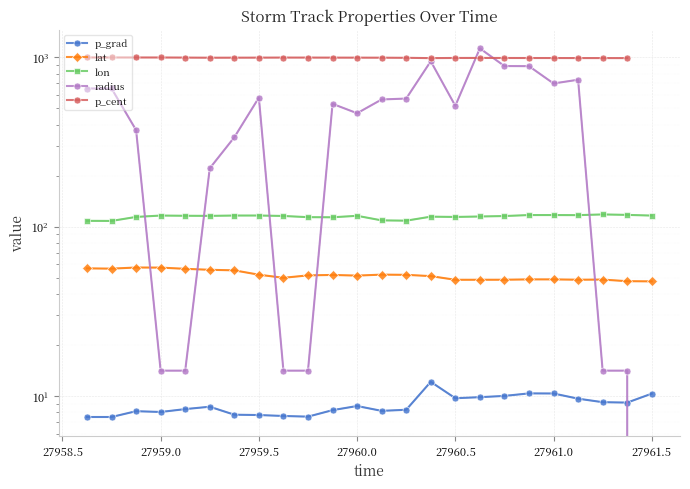

What is the sum of all lon values?

2745.3